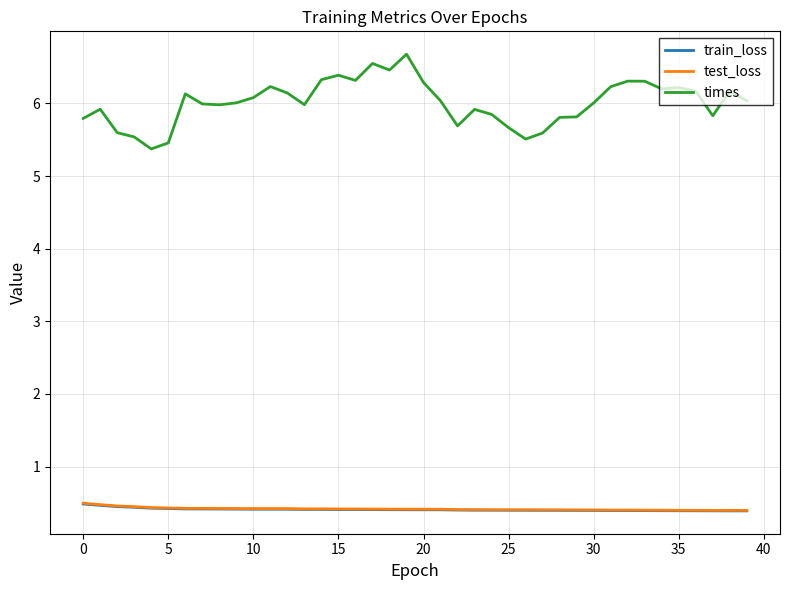

Which series has the largest total across all categories?

times